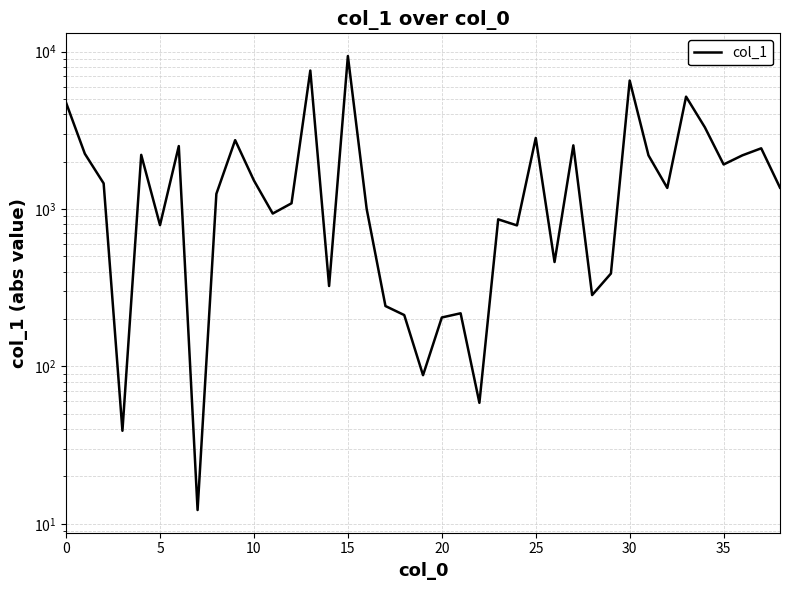

The chart shows a value of 131.3 at 26. True or false?

False